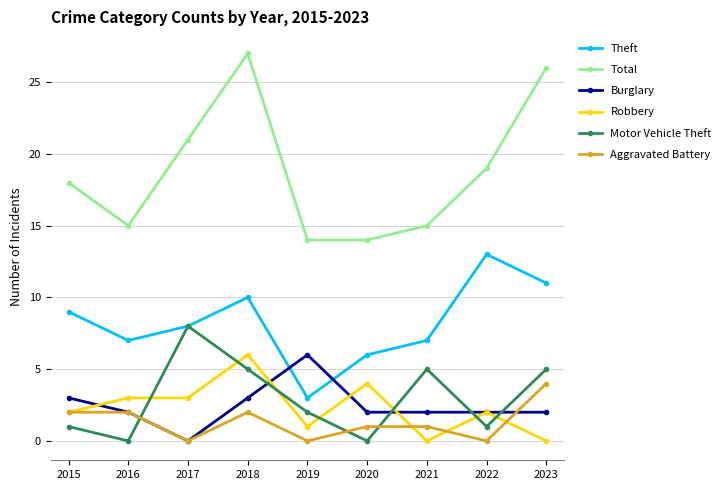

Where do Burglary and Robbery first cross each other?

2015 and 2016